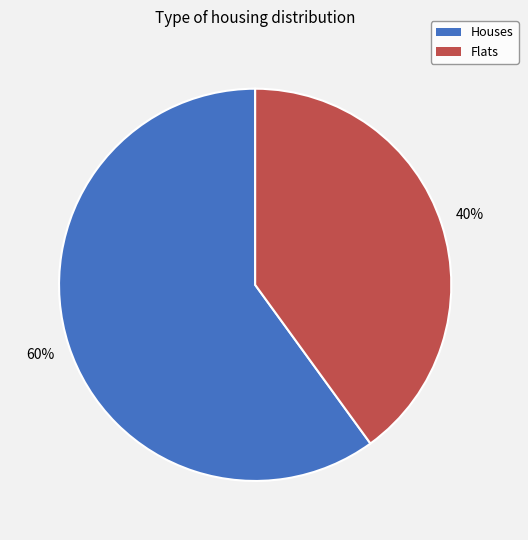

To the nearest percent, what is the average slice percentage?

50%